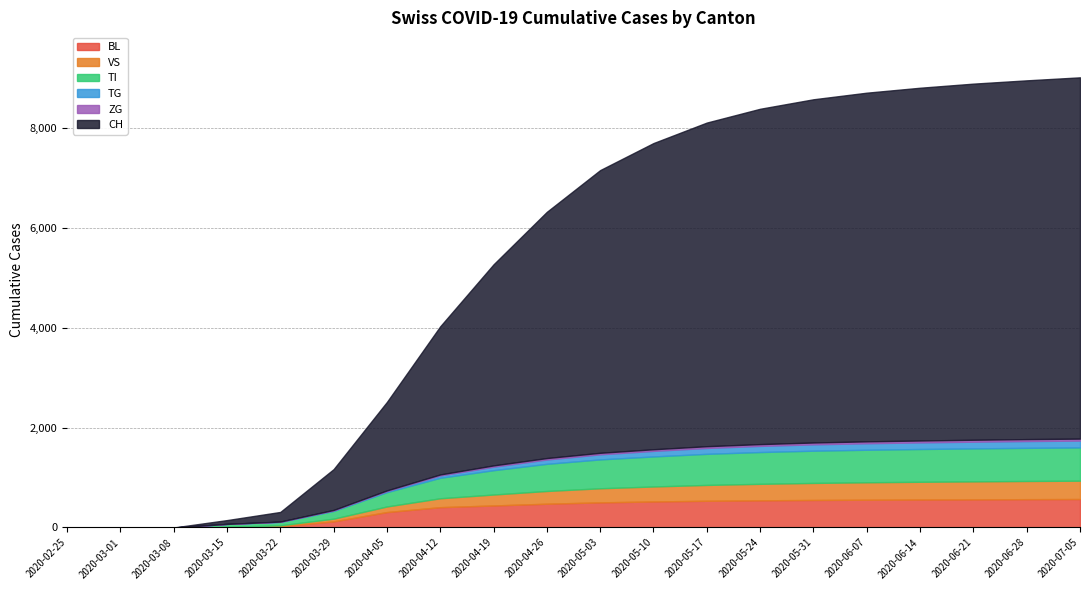

The value of VS at 2020-03-01 is 0. True or false?

True